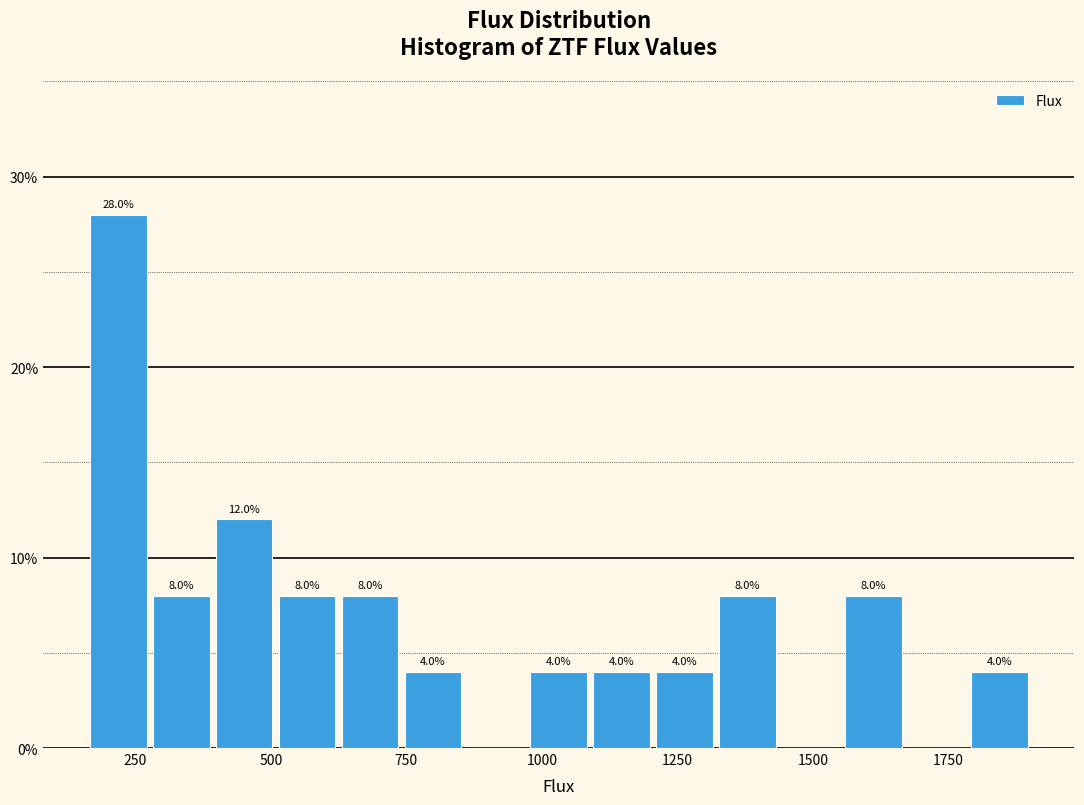

Around what value on the x-axis is the tallest bar? Give the approximate position of its centre, as read against the axis.

200